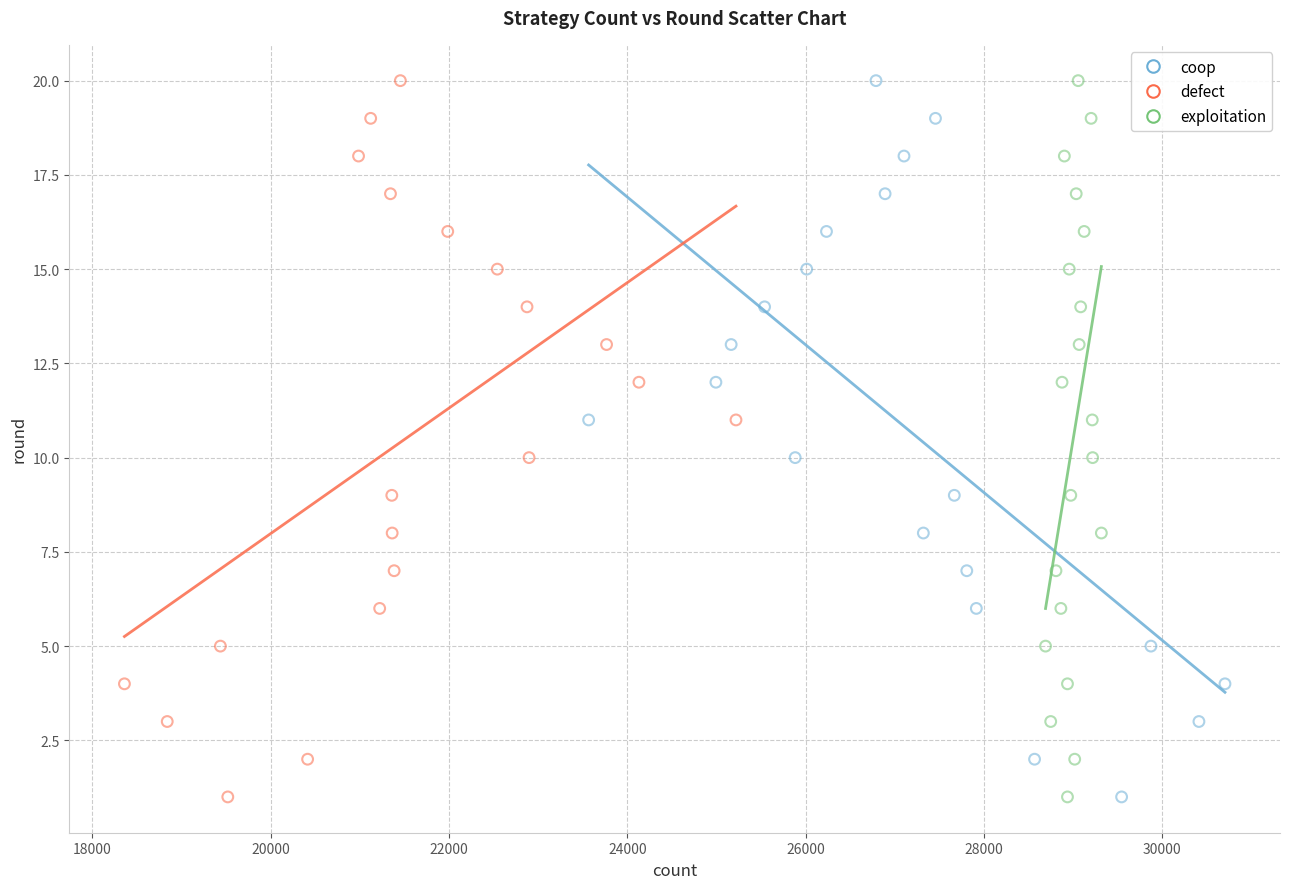

What are all the series names shown in the legend?

coop, defect, exploitation